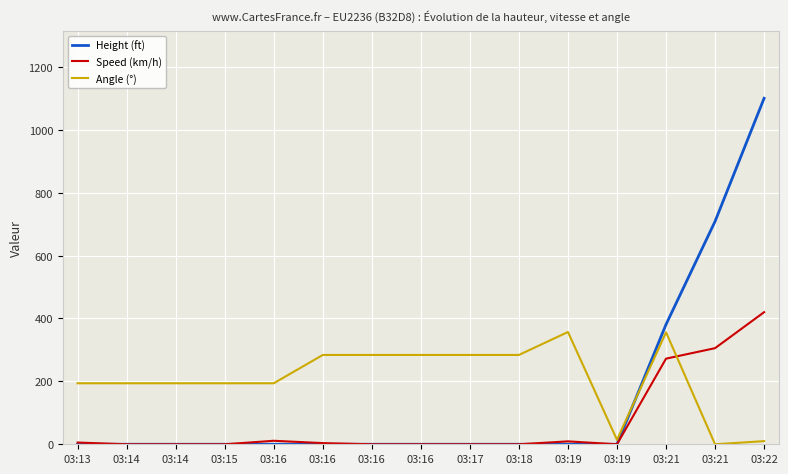

Reading right to left, extract all data points from this chart.

Height (ft): 1100.0	708.7	381.0	0.0	0.0	0.0	0.0	0.0	0.0	0.0	0.0	0.0	0.0	0.0	0.0
Speed (km/h): 420.0	305.6	272.2	0.0	9.3	0.0	0.0	0.0	0.0	3.7	11.1	0.0	0.0	0.0	5.6
Angle (°): 10.0	0.0	356.0	14.0	357.0	284.0	284.0	284.0	284.0	284.0	194.0	194.0	194.0	194.0	194.0